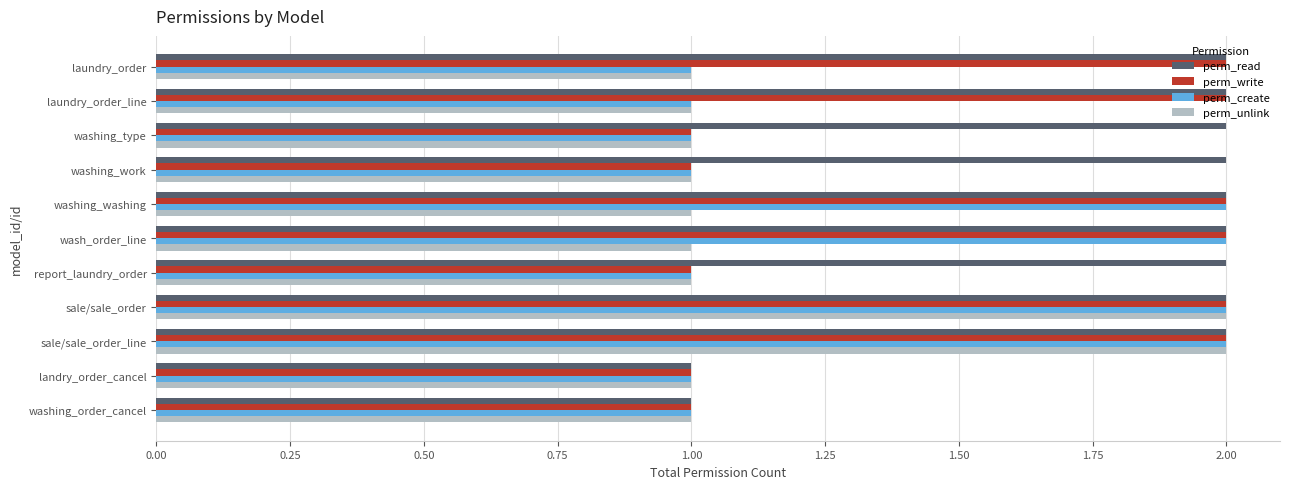

Which series has the largest total across all categories?

perm_read